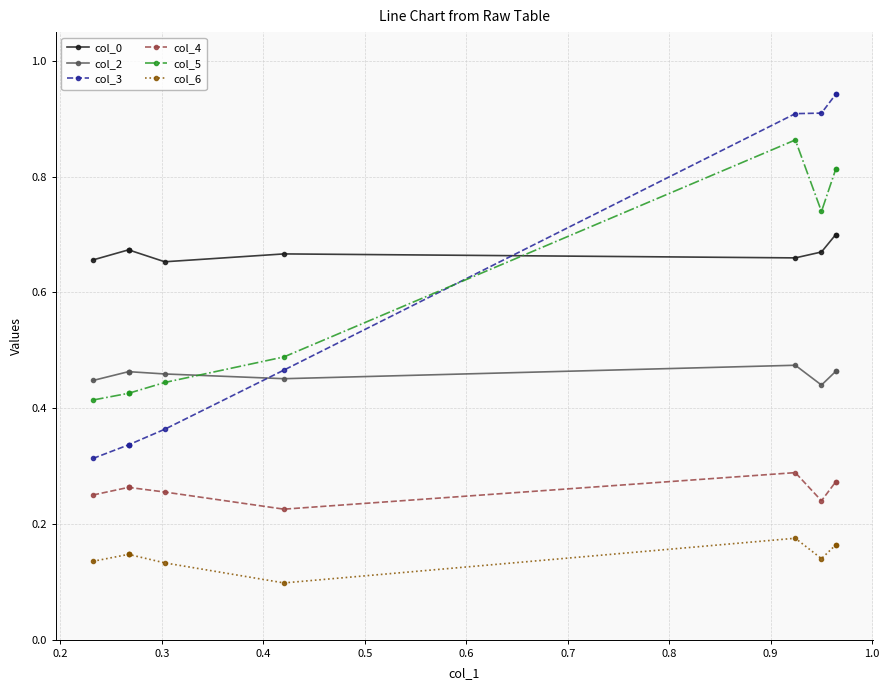

In col_2, how many points are lower than both neighbors (excluding endpoints)?

2